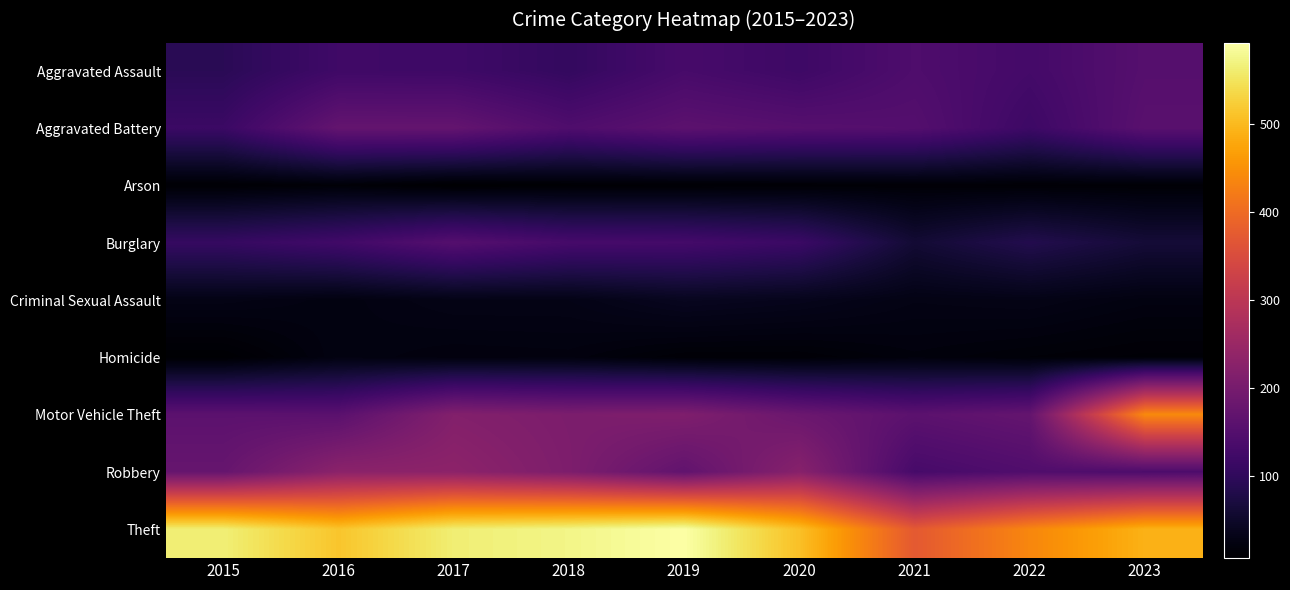

What is the difference between the highest and lowest values at 2021?

360